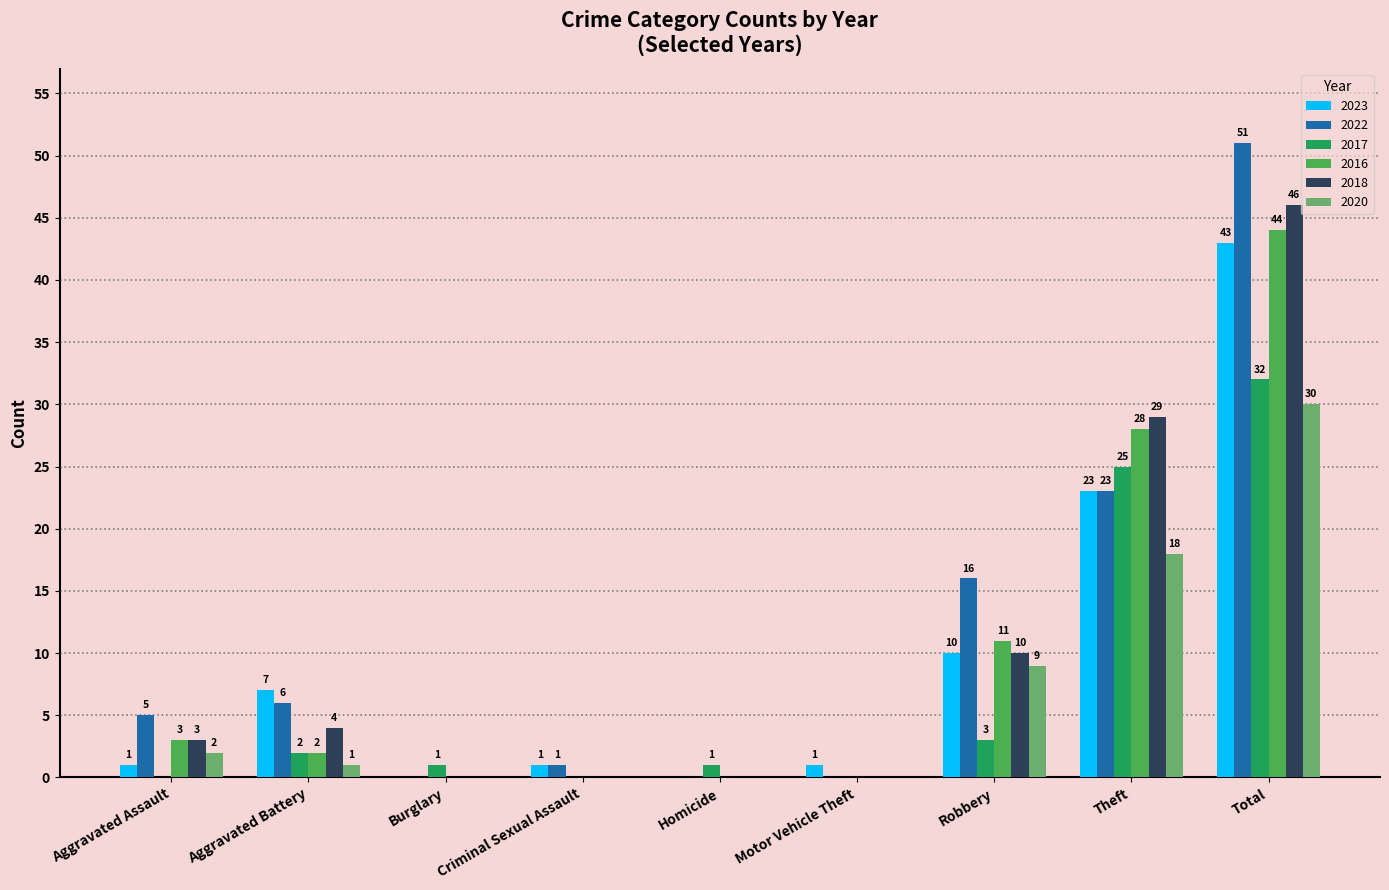

Reading left to right, what are all the values shown in this chart?

2023: Aggravated Assault=1	Aggravated Battery=7	Burglary=0	Criminal Sexual Assault=1	Homicide=0	Motor Vehicle Theft=1	Robbery=10	Theft=23	Total=43
2022: Aggravated Assault=5	Aggravated Battery=6	Burglary=0	Criminal Sexual Assault=1	Homicide=0	Motor Vehicle Theft=0	Robbery=16	Theft=23	Total=51
2017: Aggravated Assault=0	Aggravated Battery=2	Burglary=1	Criminal Sexual Assault=0	Homicide=1	Motor Vehicle Theft=0	Robbery=3	Theft=25	Total=32
2016: Aggravated Assault=3	Aggravated Battery=2	Burglary=0	Criminal Sexual Assault=0	Homicide=0	Motor Vehicle Theft=0	Robbery=11	Theft=28	Total=44
2018: Aggravated Assault=3	Aggravated Battery=4	Burglary=0	Criminal Sexual Assault=0	Homicide=0	Motor Vehicle Theft=0	Robbery=10	Theft=29	Total=46
2020: Aggravated Assault=2	Aggravated Battery=1	Burglary=0	Criminal Sexual Assault=0	Homicide=0	Motor Vehicle Theft=0	Robbery=9	Theft=18	Total=30